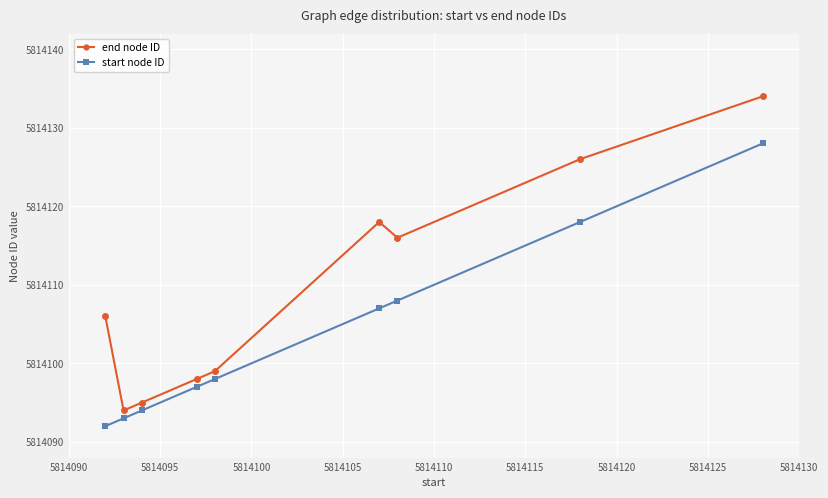

Does the chart have visible grid lines?

Yes